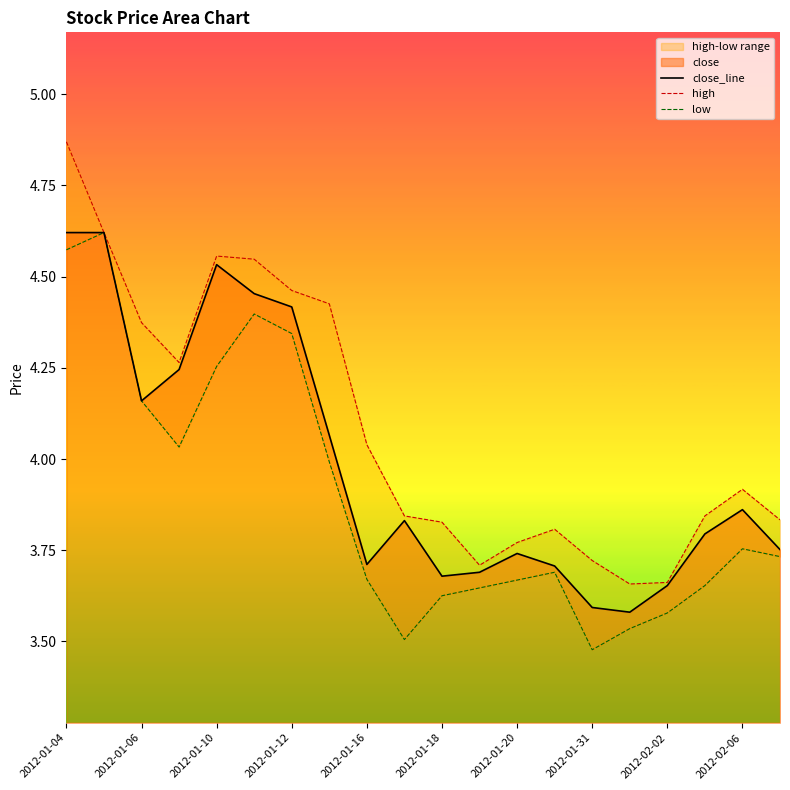

True or false: low and high intersect in this chart.

False